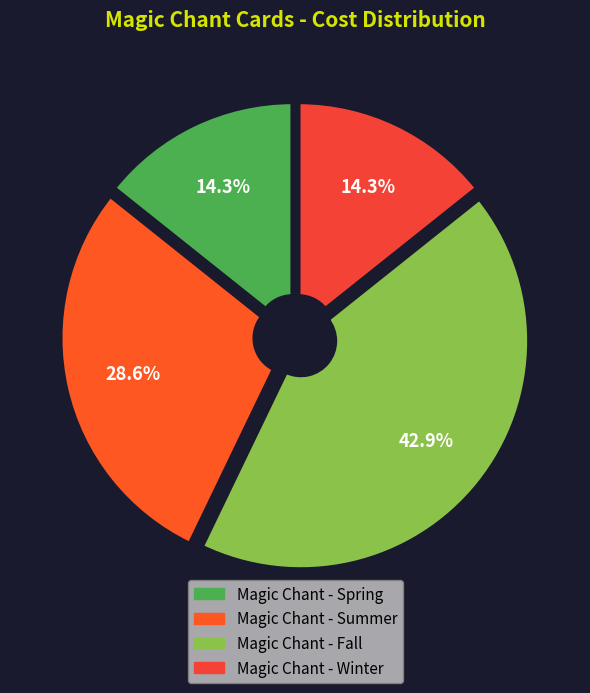

How many slices are in this pie chart?

4